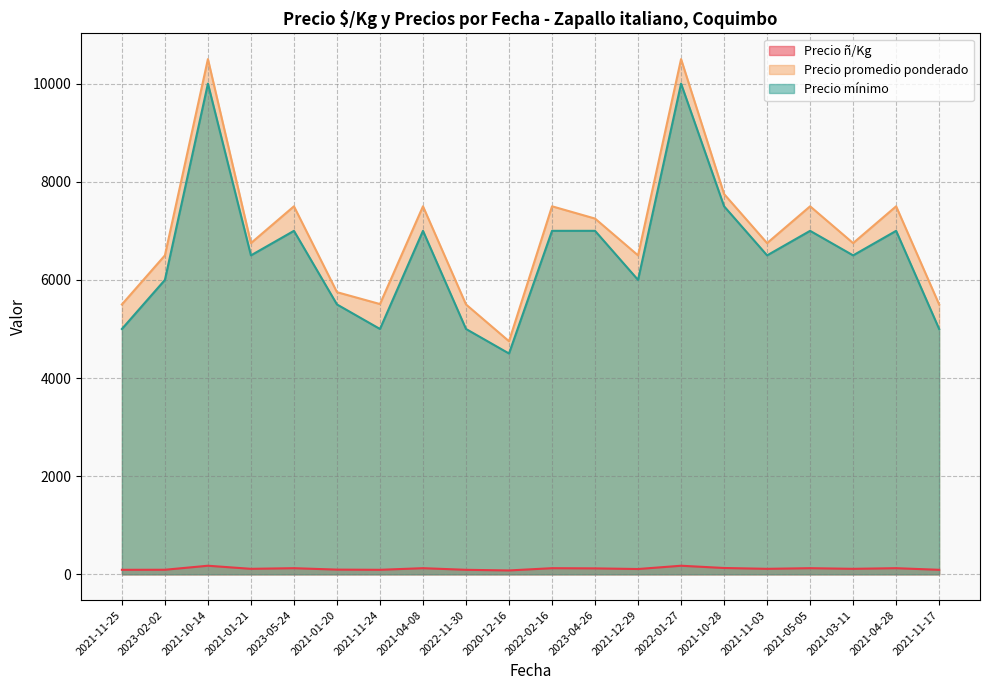

At which label does Precio mínimo first exceed 6500?

2021-10-14